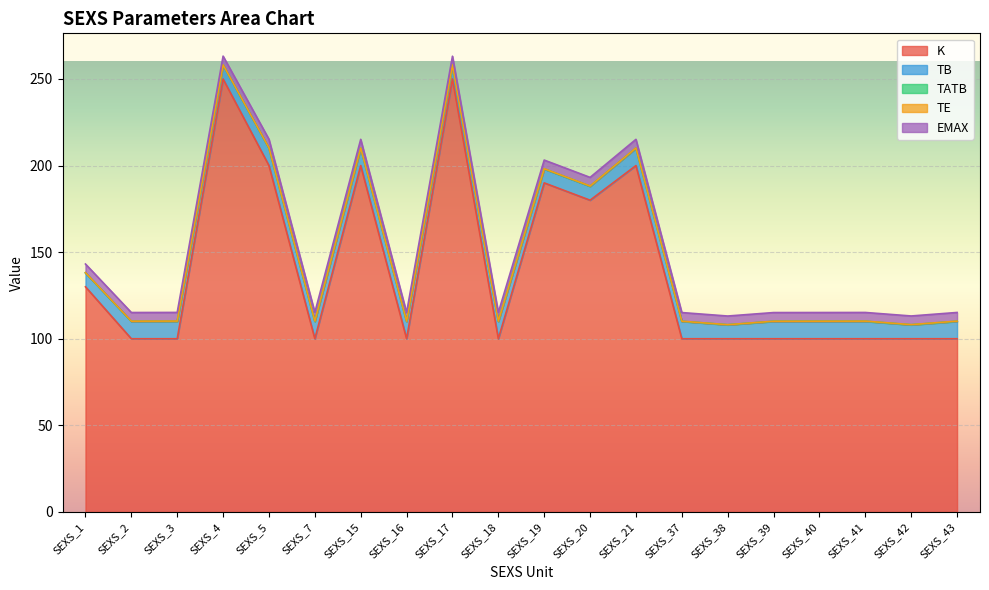

True or false: K and EMAX cross at least once.

False